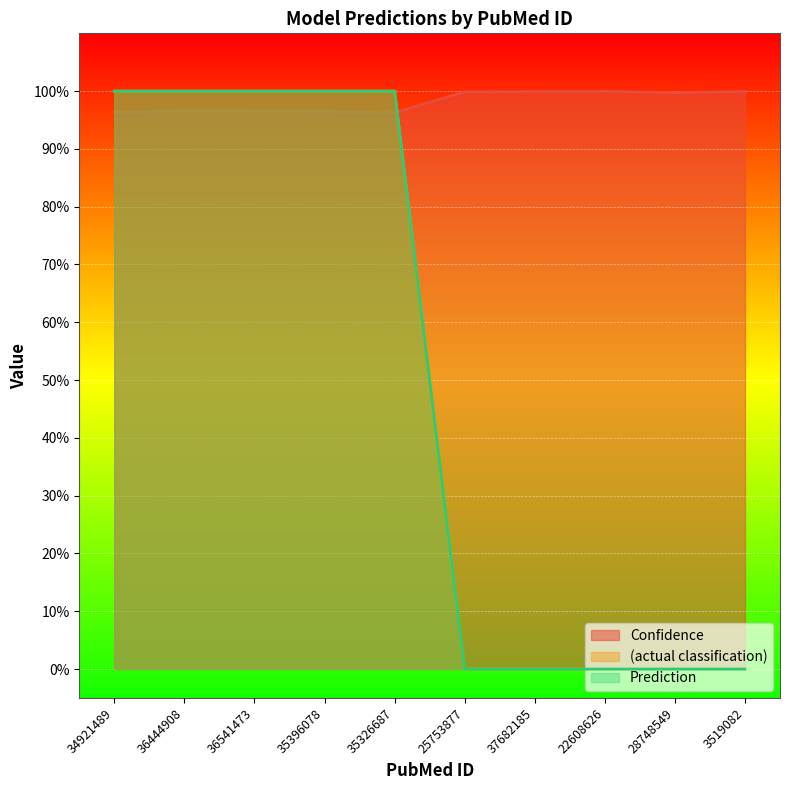

How many intersections are there between Prediction and Confidence?

1